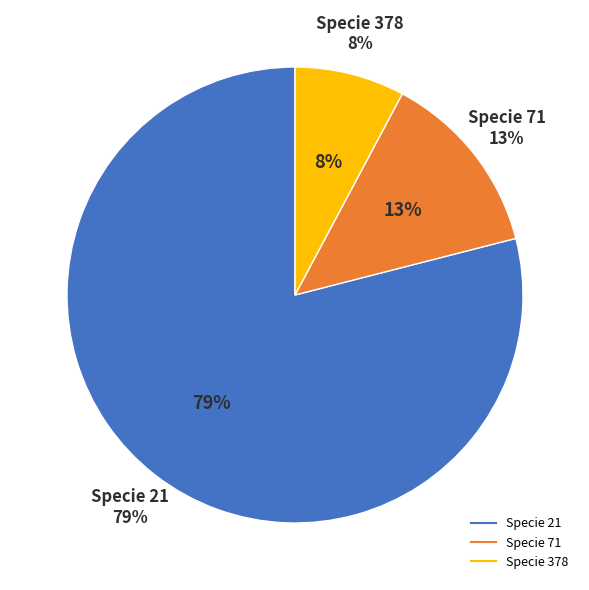

True or false: 21 accounts for 24% of the total.

False